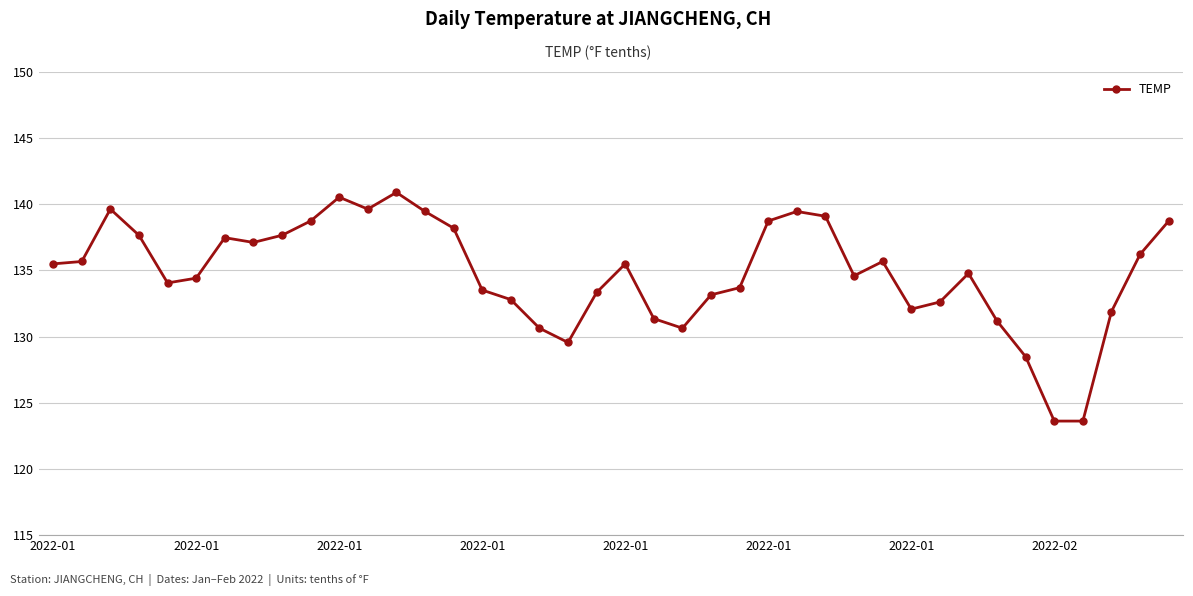

What is the maximum value shown in the chart?

140.9